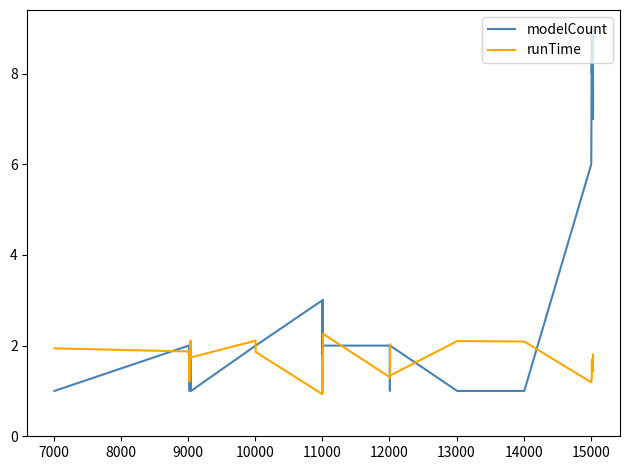

True or false: modelCount and runTime cross at least once.

True